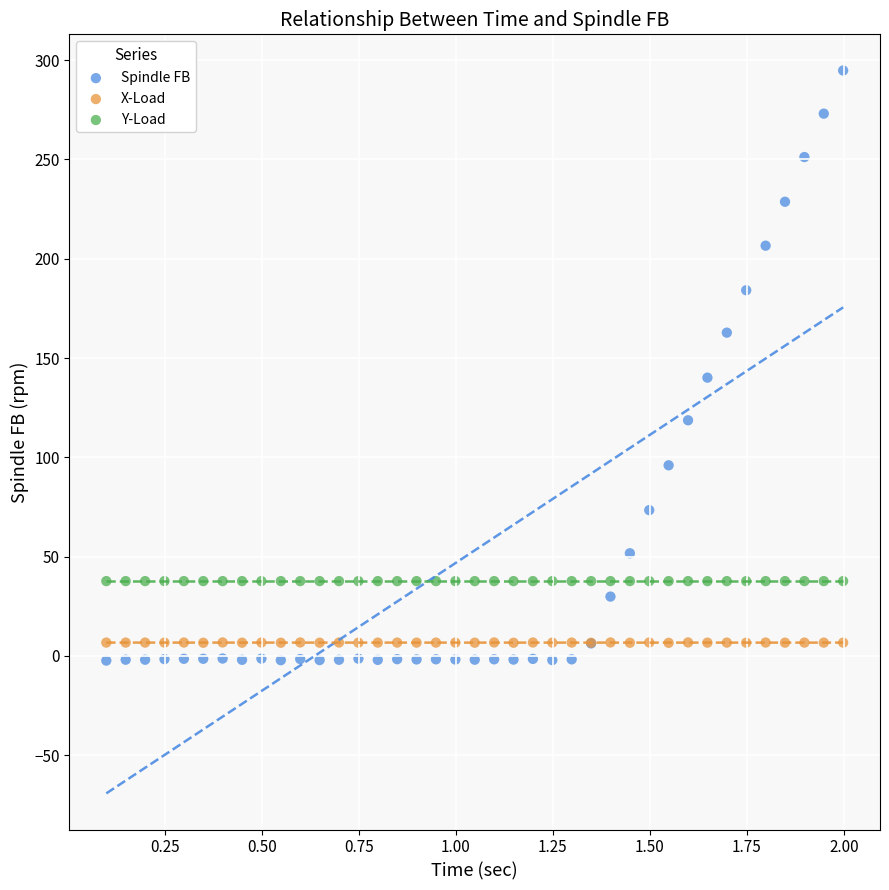

Which series contains the highest Y value?

Spindle FB